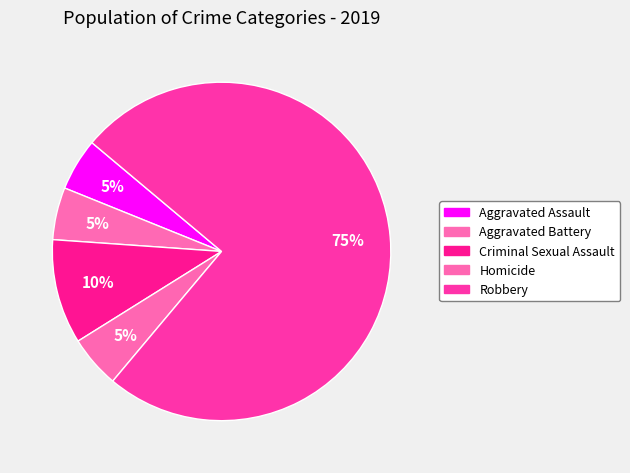

Is it true that Robbery is 75% of the pie?

True